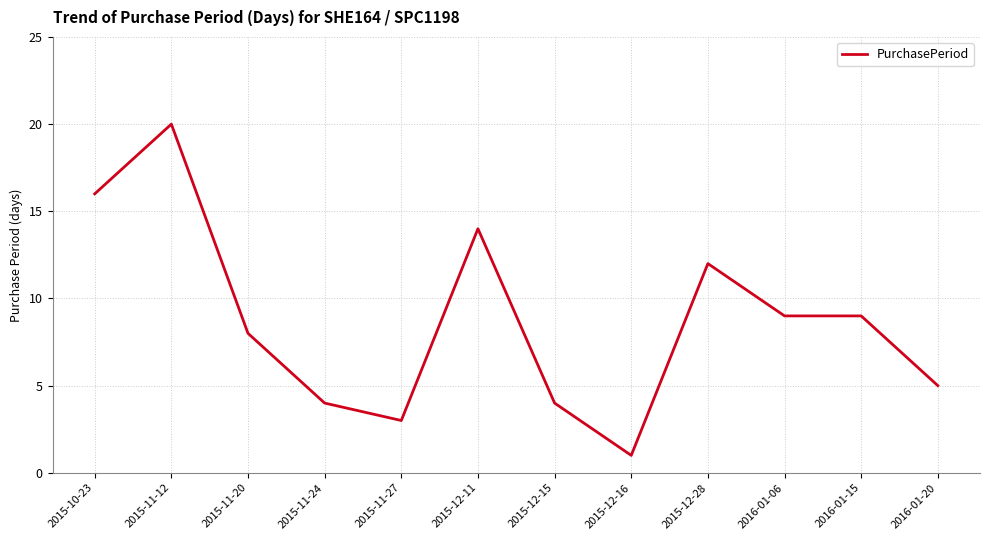

What is the sum of the values at 2015-12-15 and 2015-12-11?

18